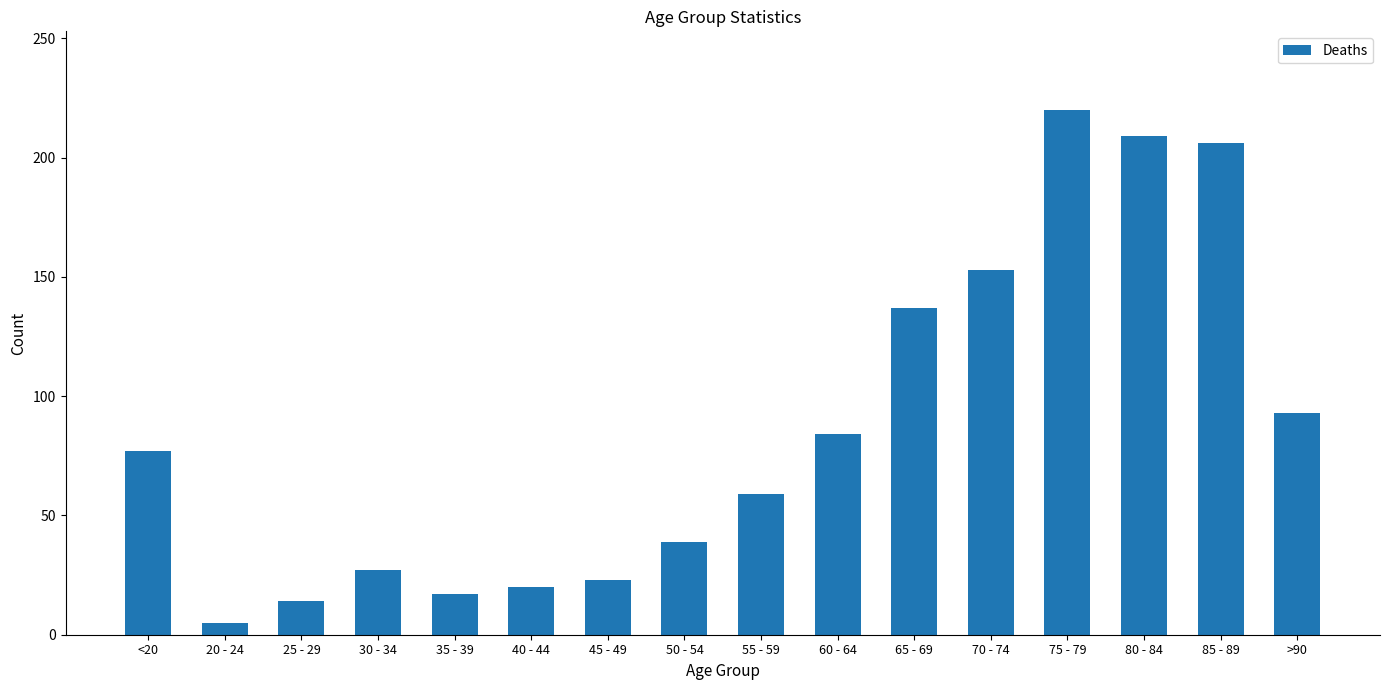

What is the change in value from 35 - 39 to 55 - 59?

+42